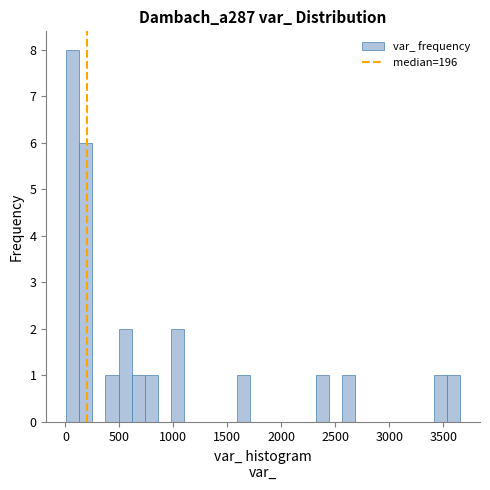

Read against the x-axis, roughly where is the centre of the tallest bar?

50